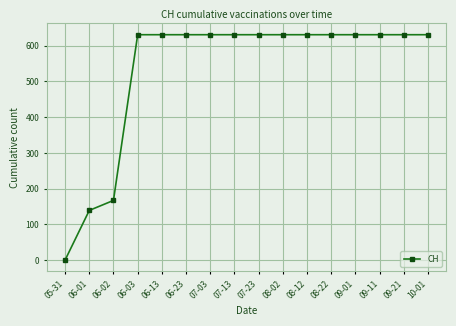

How many positive values are there?

15